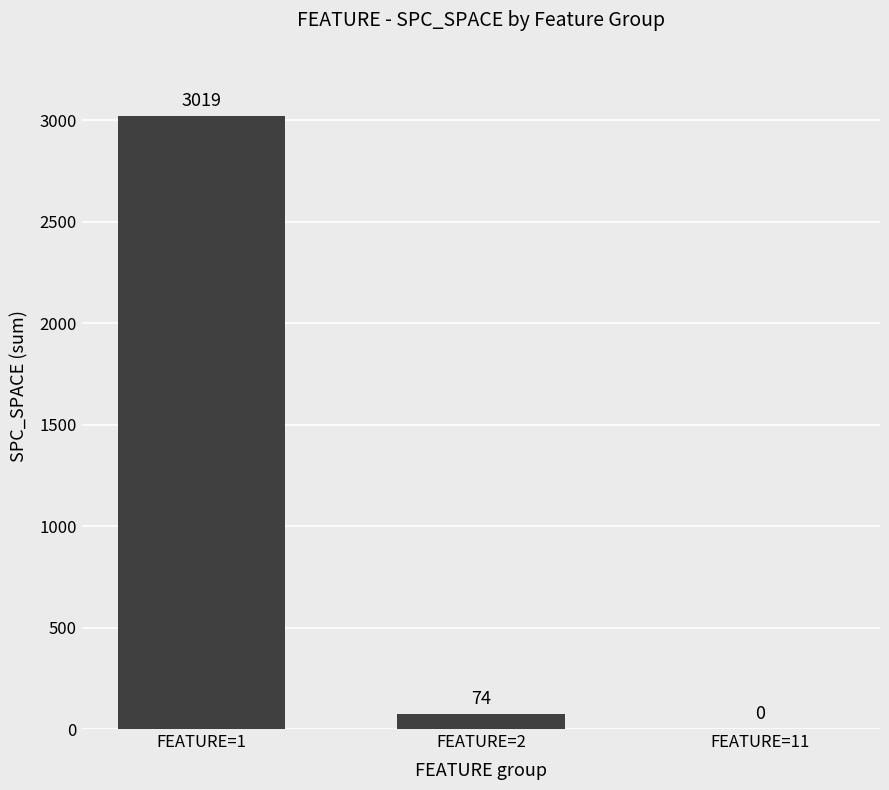

True or false: the data shows 3019 at FEATURE=1.

True